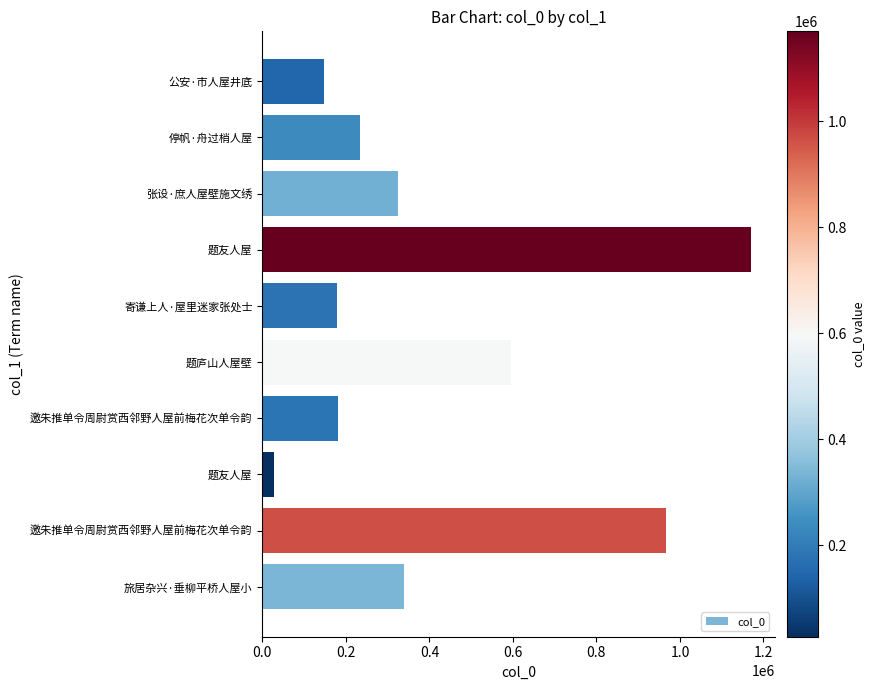

Are the bars horizontal?

Yes